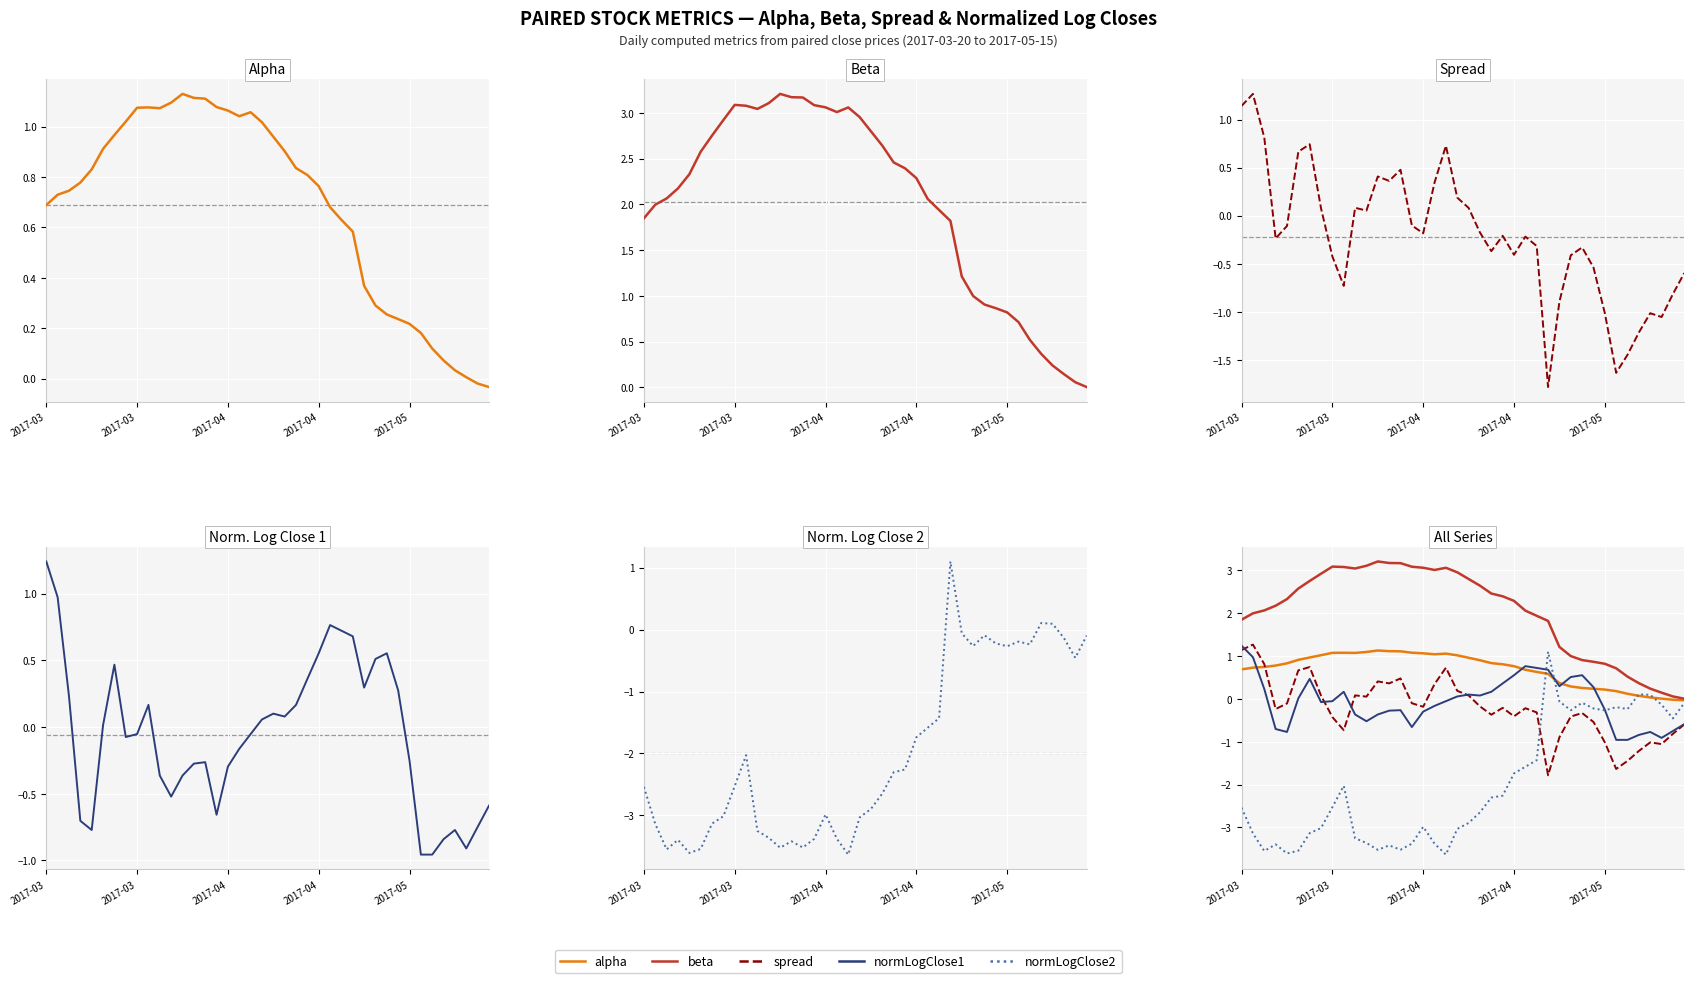

What is the minimum value shown in the chart?

-3.6